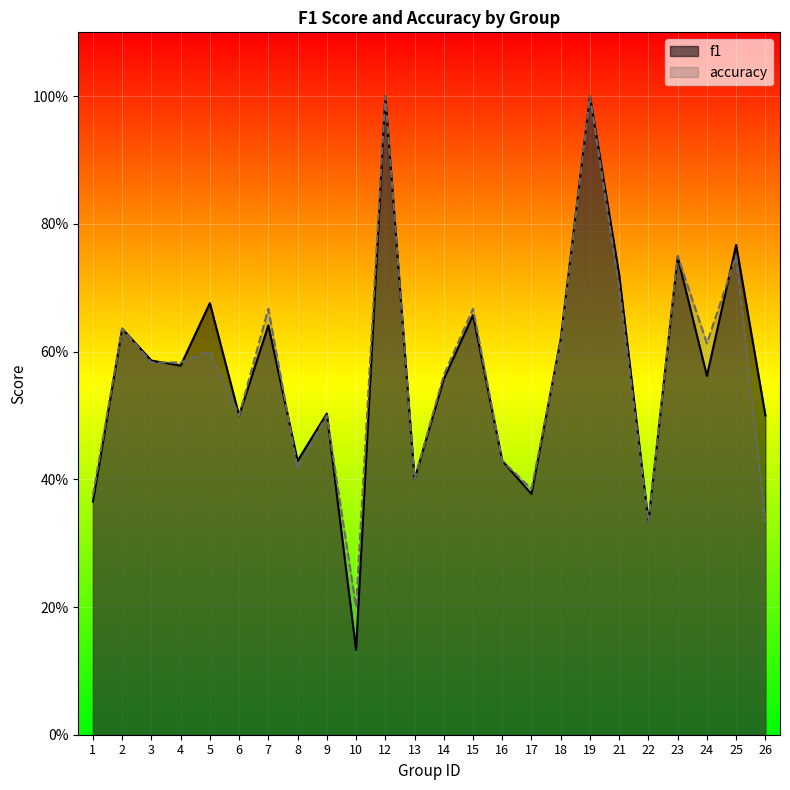

In f1, how many points are lower than both neighbors (excluding endpoints)?

8